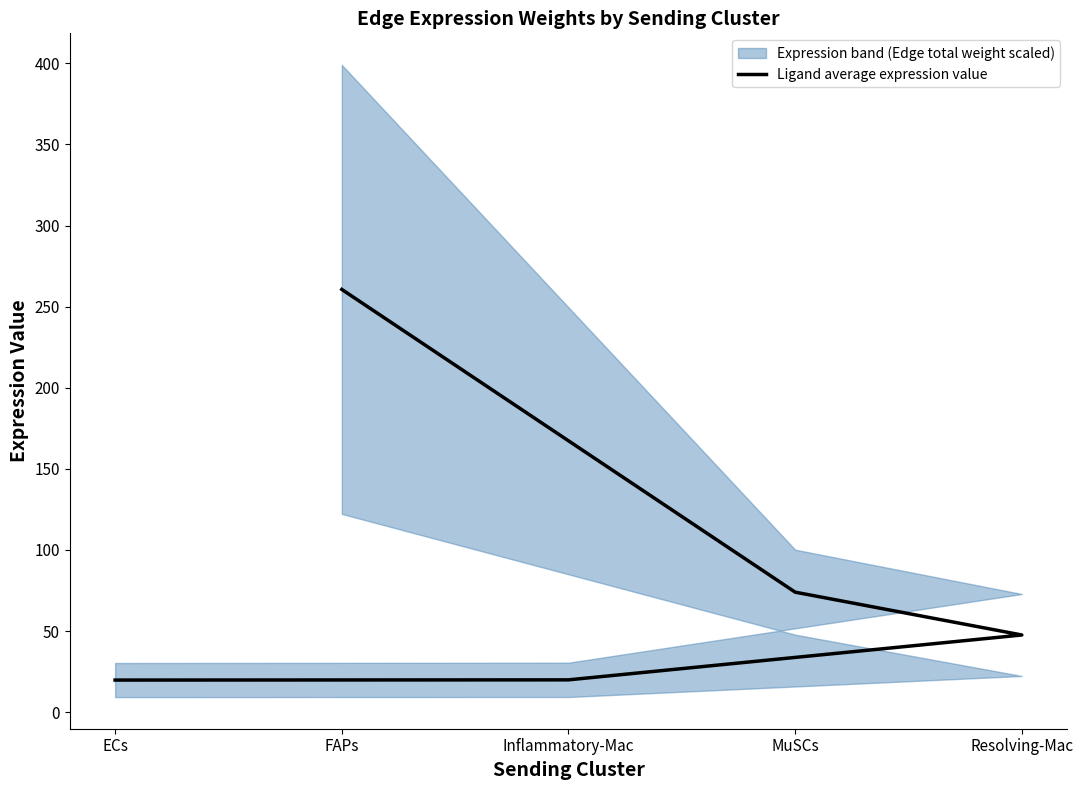

Reading left to right, what are all the values shown in this chart?

260.6	74.0	47.6	19.9	19.8